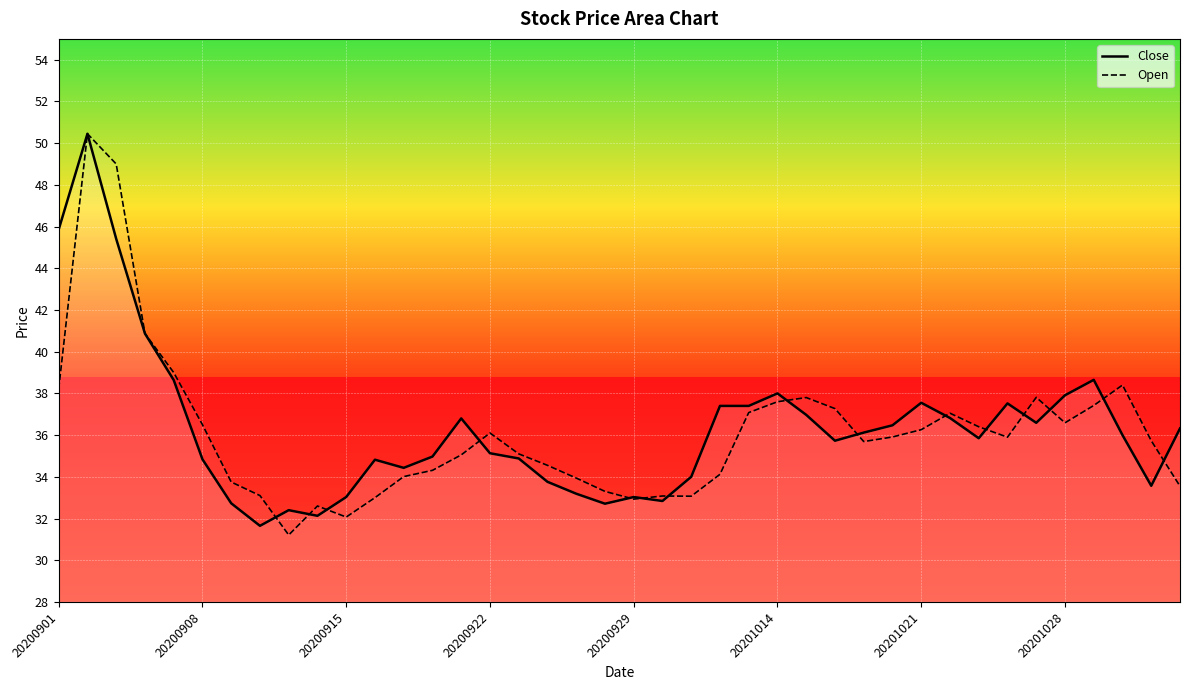

Which series ends up on top after the final intersection of Close and Open?

Close